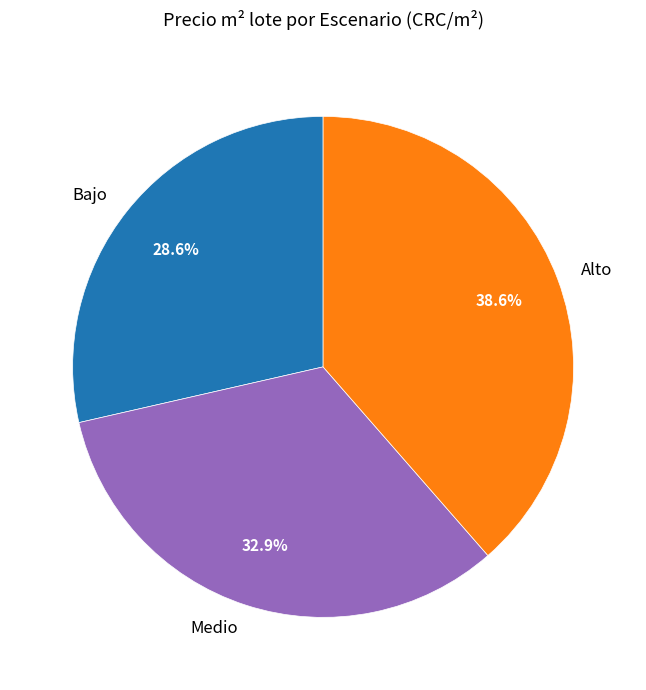

What percentage is NOT represented by Medio?

67.1%